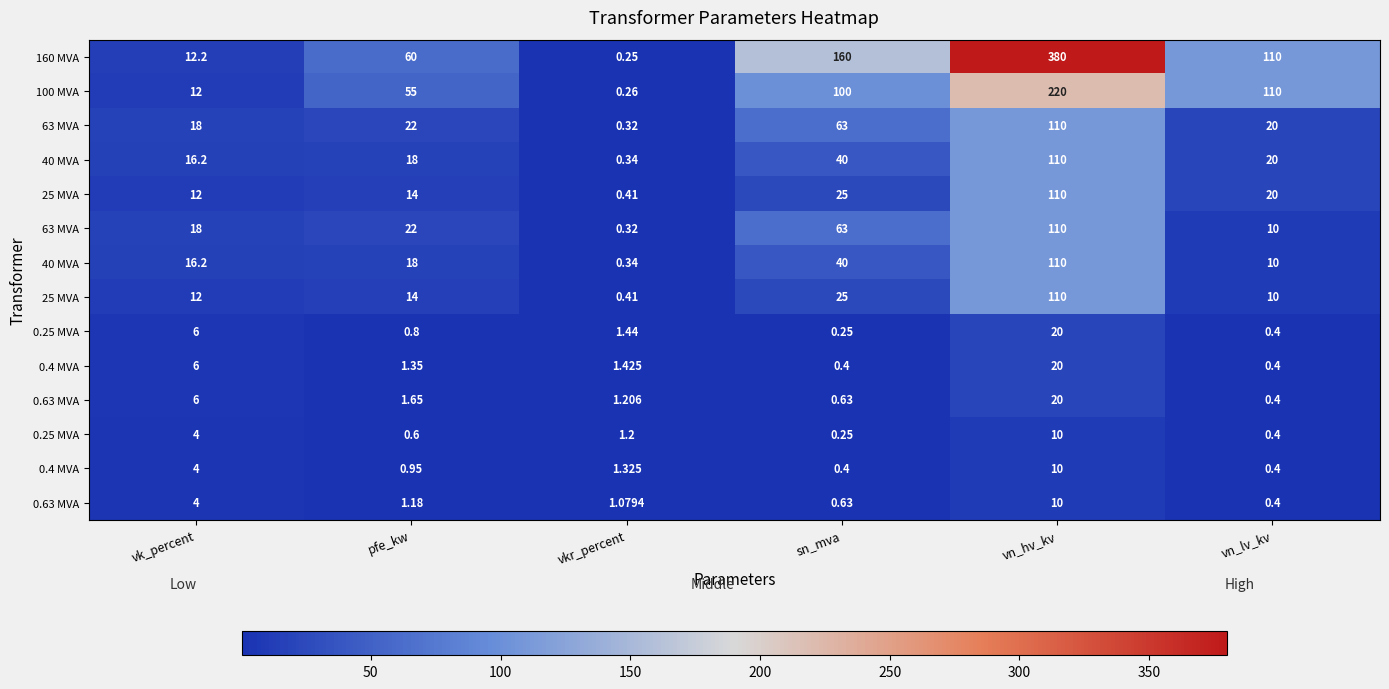

Which has a higher value, vn_lv_kv or pfe_kw?

vn_lv_kv